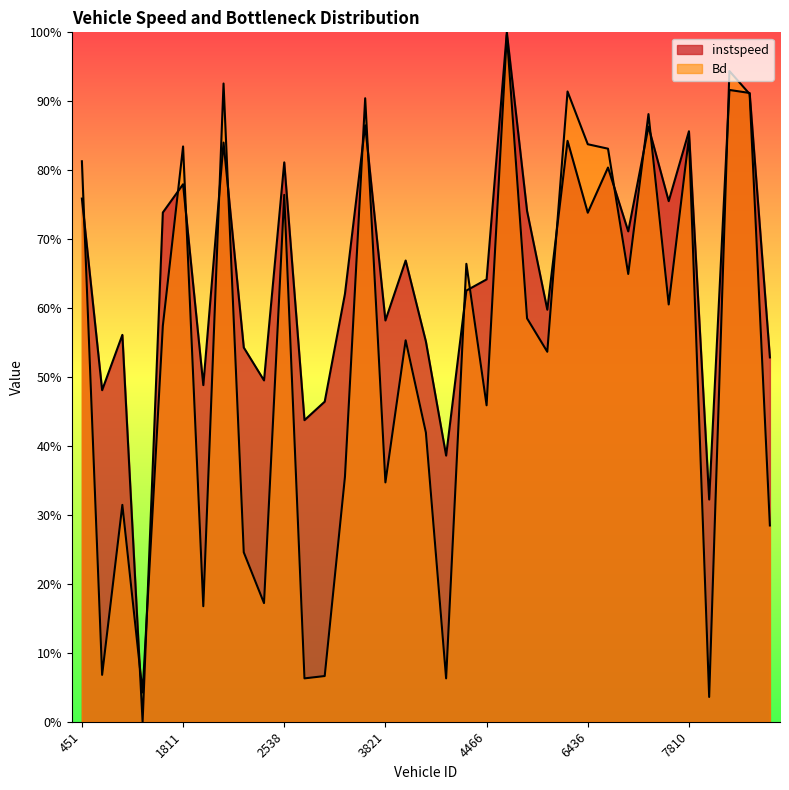

Between which two adjacent categories do instspeed and Bd first intersect?

451 and 456